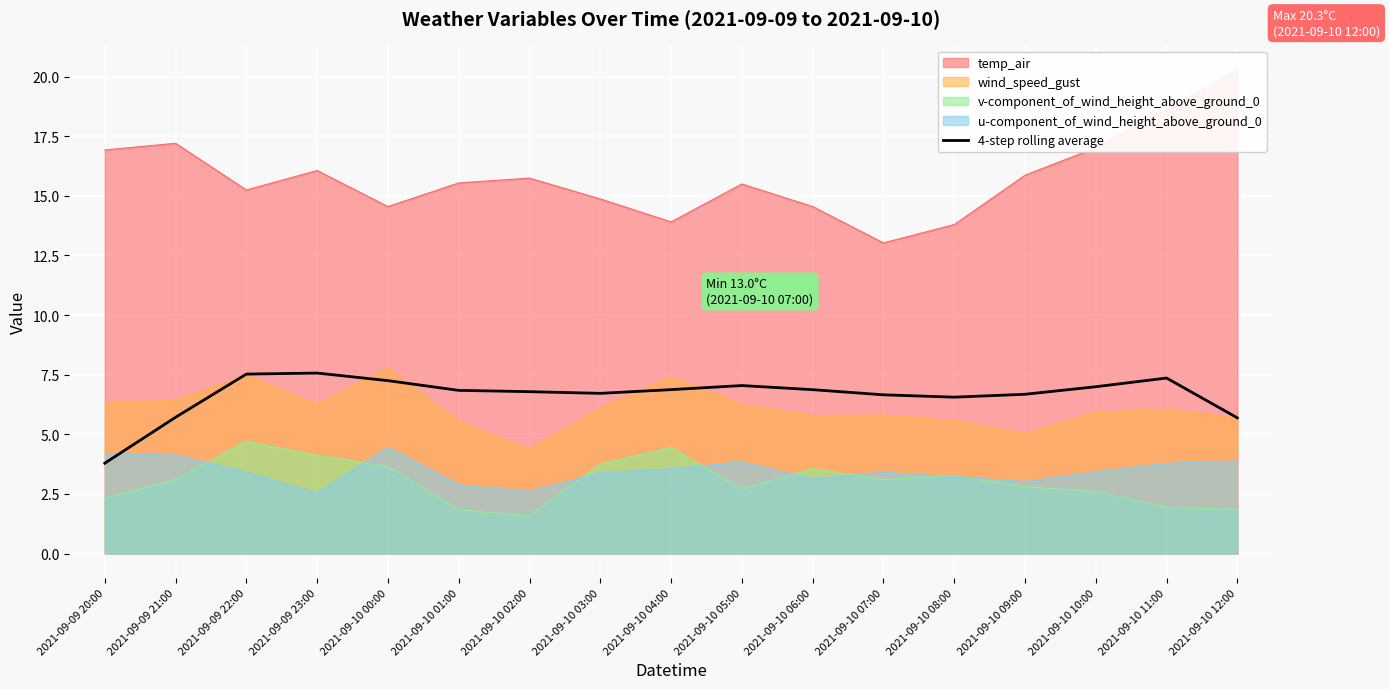

True or false: the data shows 3.1 at 2021-09-09 21:00.

False